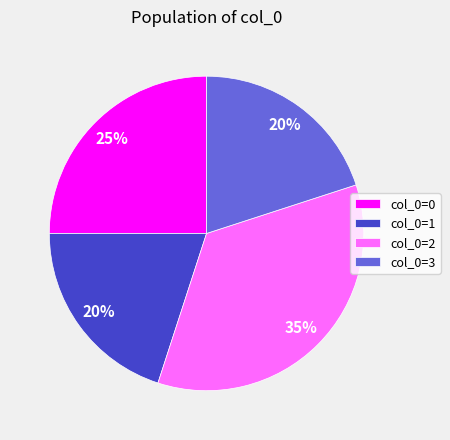

To the nearest percent, what is the combined percentage of col_0=0 and col_0=3?

45%